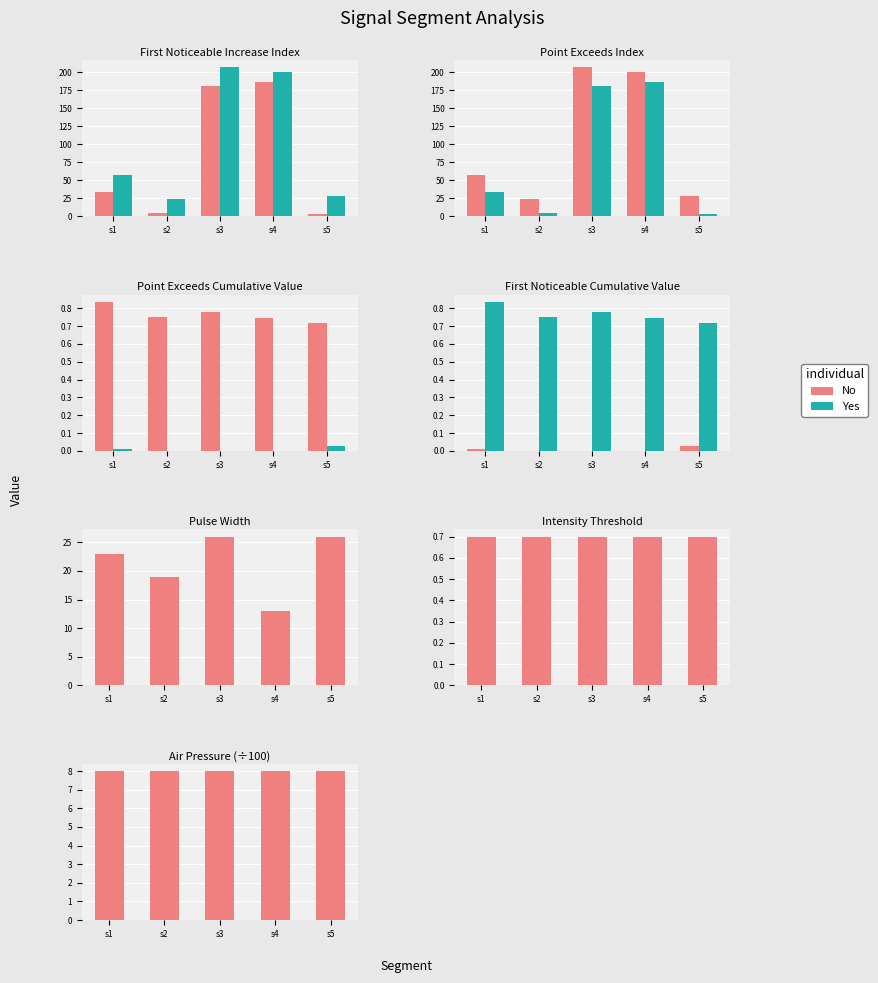

What is the difference between the highest and lowest values at s2?

7.2